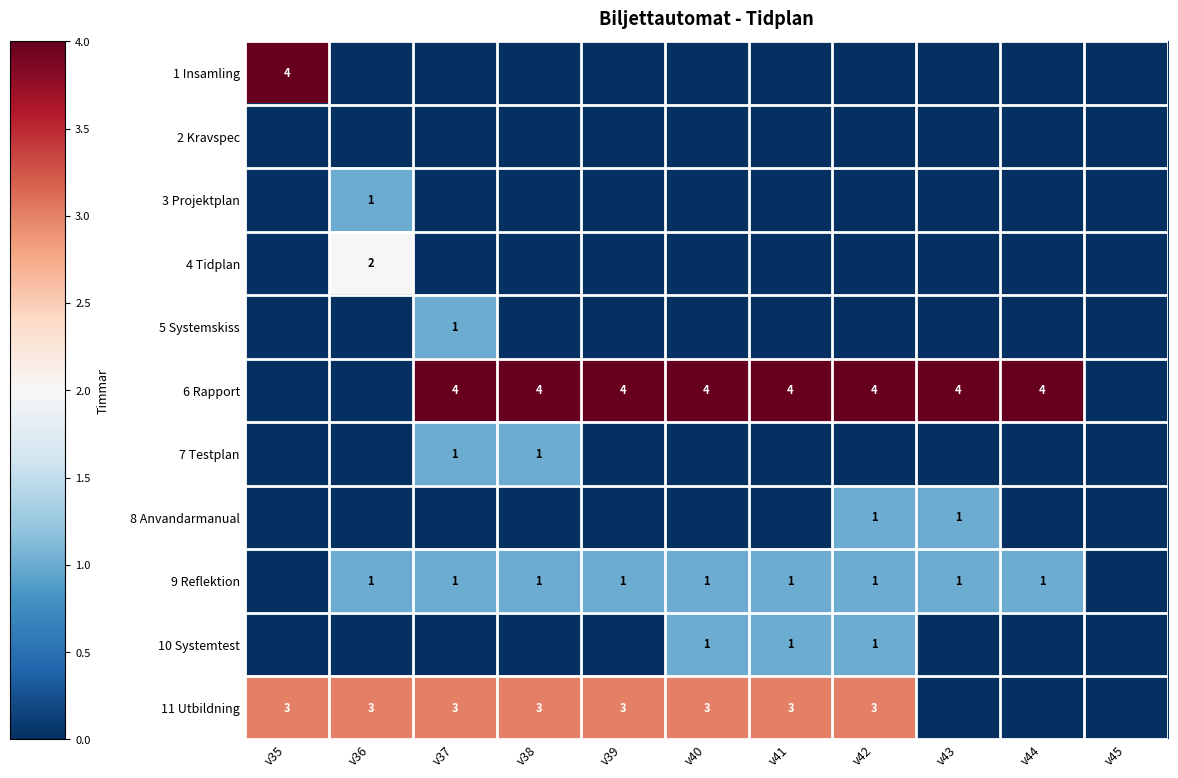

The value of 9 Reflektion at v36 is 1. True or false?

True